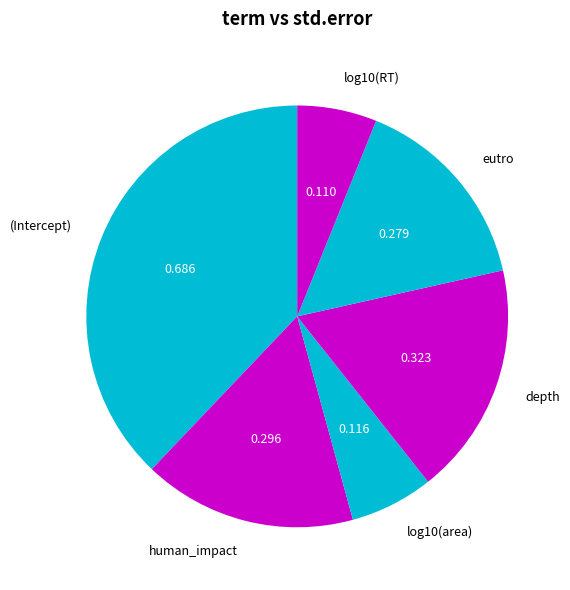

Is there a majority slice in this chart?

No